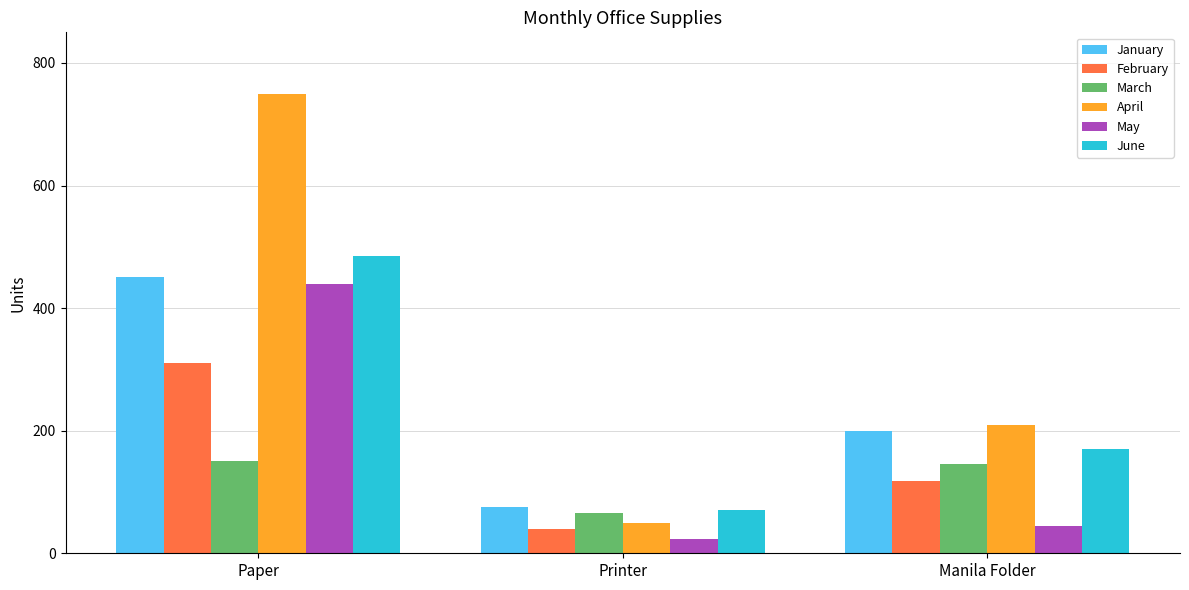

At which label is January closest to 262?

Manila Folder